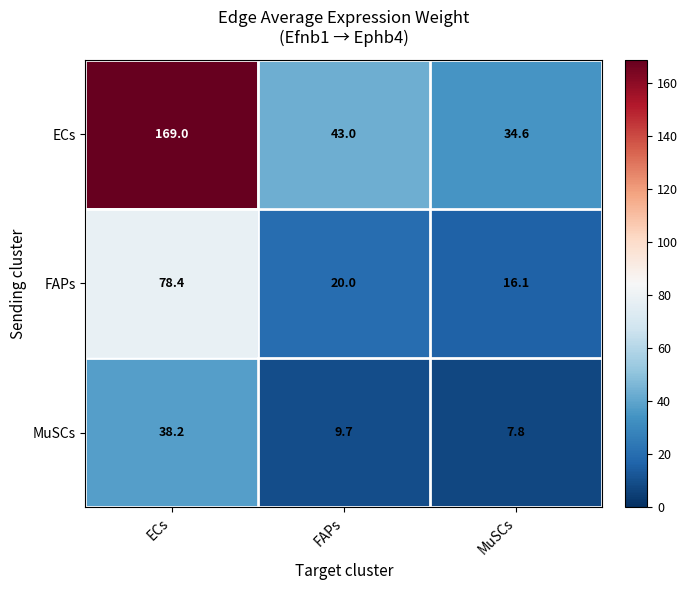

Reading left to right, transcribe all the data shown in this chart.

ECs: ECs=169.0	FAPs=43.0	MuSCs=34.6
FAPs: ECs=78.4	FAPs=20.0	MuSCs=16.1
MuSCs: ECs=38.2	FAPs=9.7	MuSCs=7.8